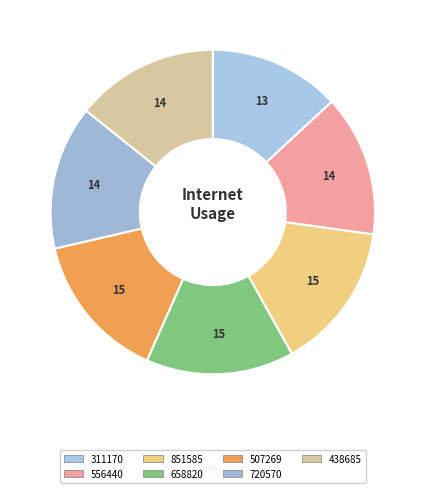

To the nearest percent, what is the difference between the largest and smallest slice percentages?

2%